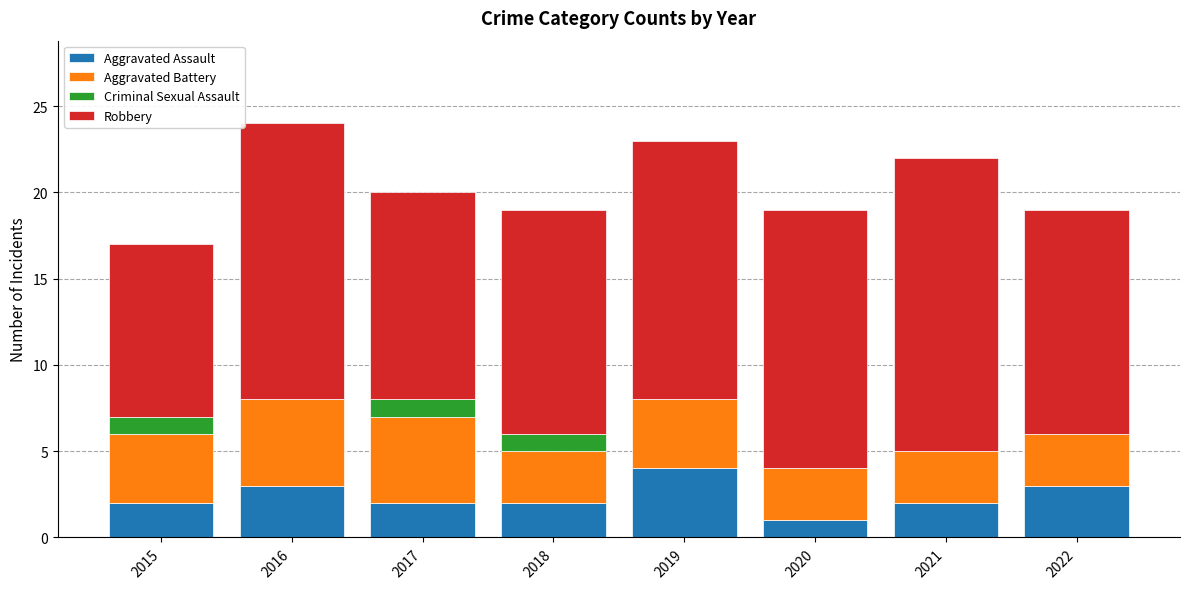

Which category has the highest value in the Aggravated Assault series?

2019